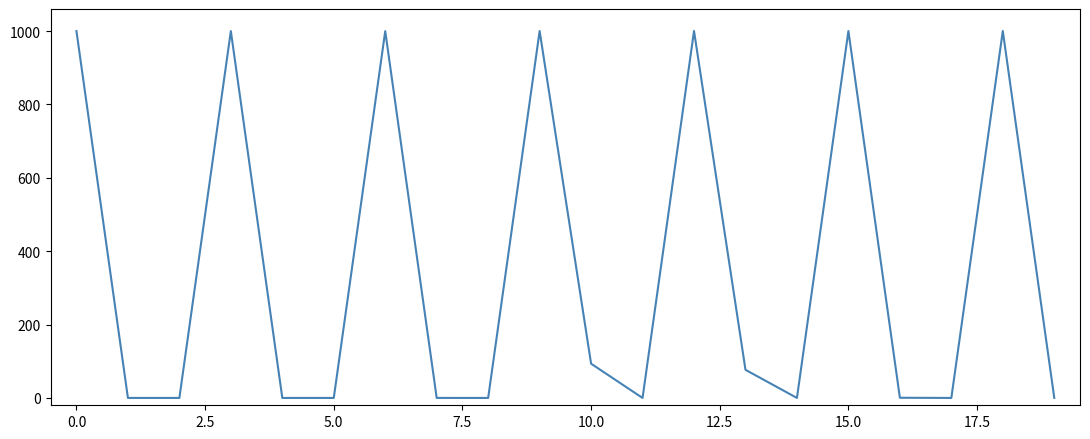

How many interior local peaks (higher than both neighbors) does the data have?

6